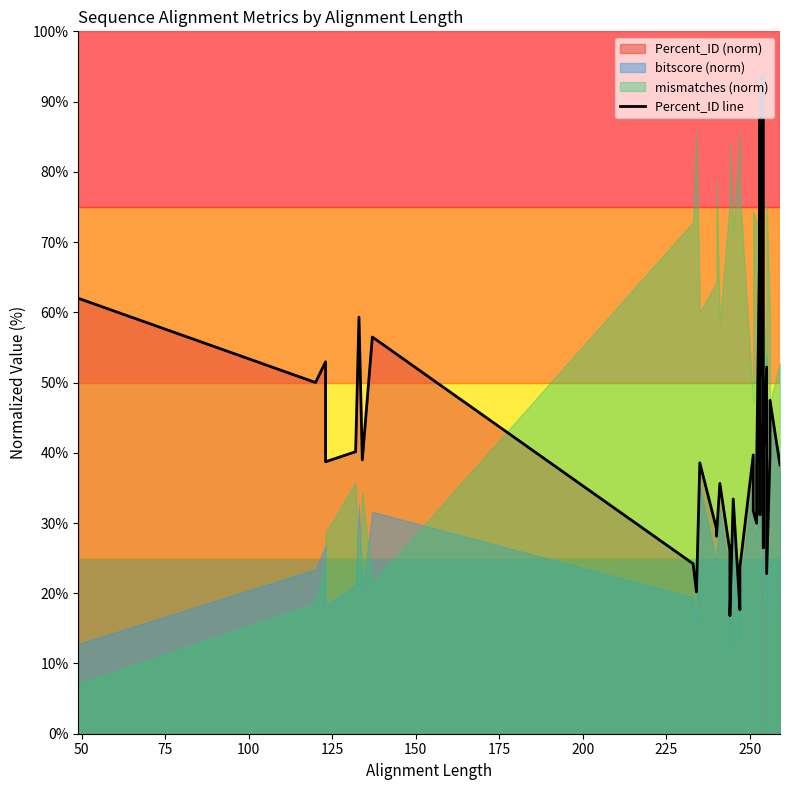

How many data points are above 38?

23